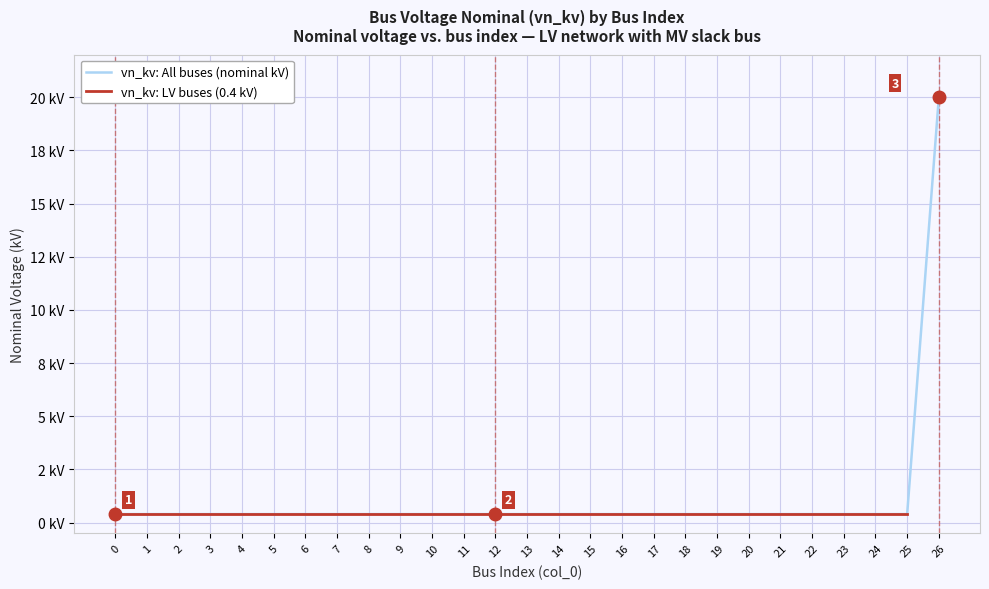

Rank the categories by value from highest to lowest.

26, 0, 1, 2, 3, 4, 5, 6, 7, 8, 9, 10, 11, 12, 13, 14, 15, 16, 17, 18, 19, 20, 21, 22, 23, 24, 25